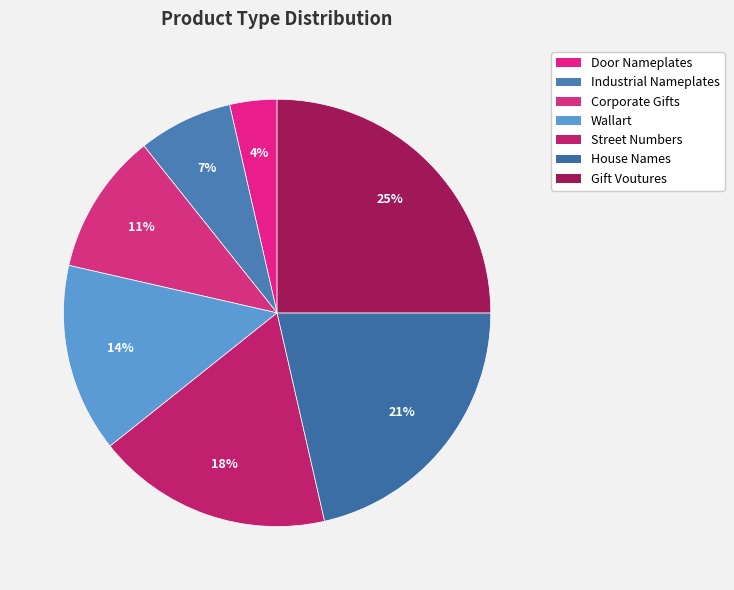

Is there any slice that represents more than half of the pie?

No